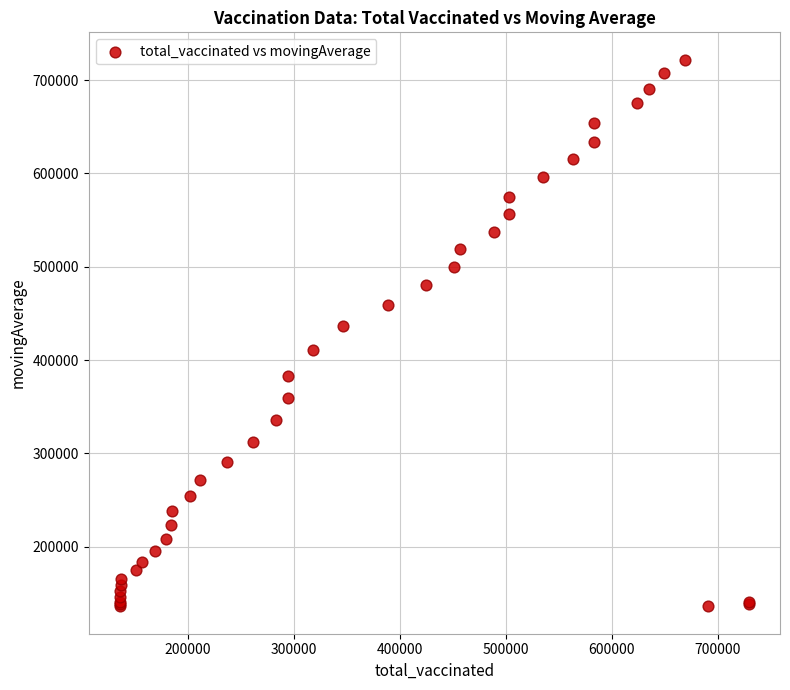

What Y value in the scatter plot is closest to 429036?

436871.1